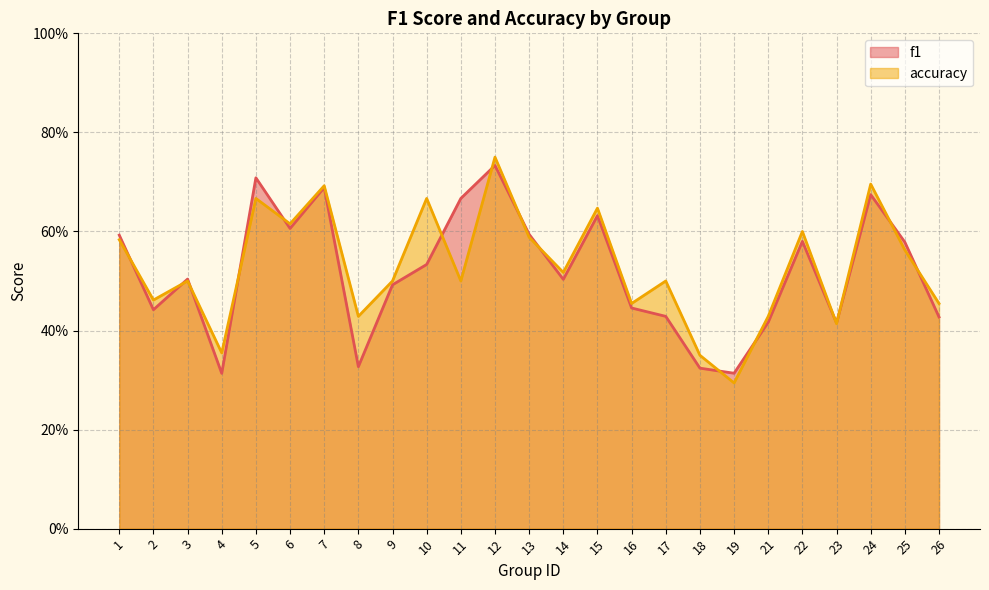

What is the smallest value displayed?

0.3